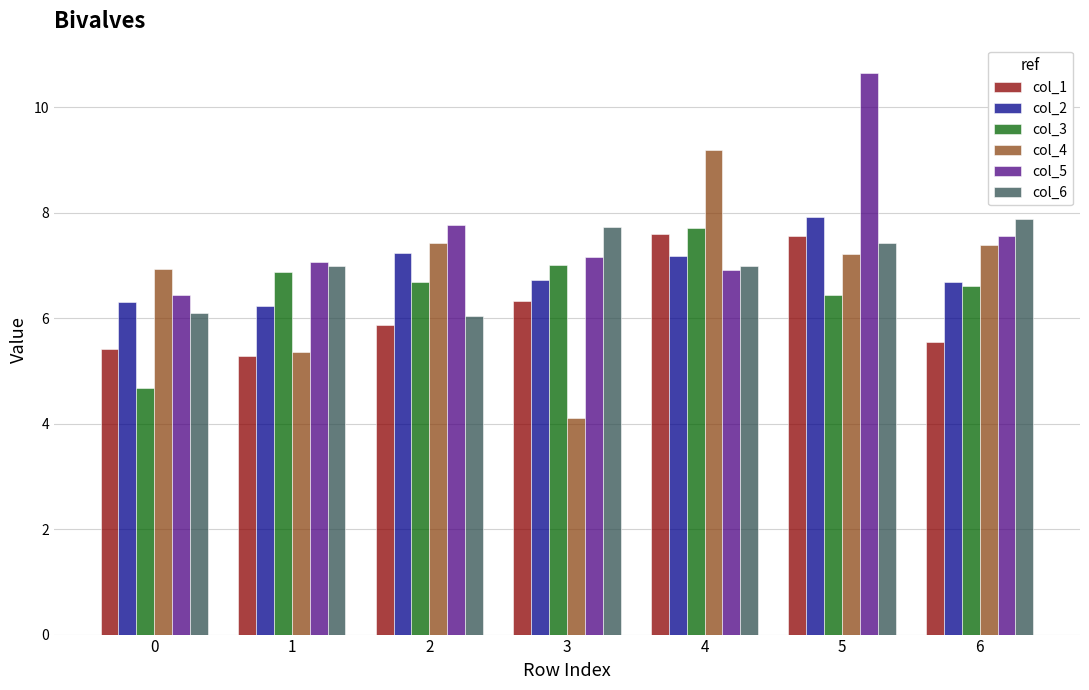

At 5, list the series in order from smallest to largest.

col_3, col_4, col_6, col_1, col_2, col_5